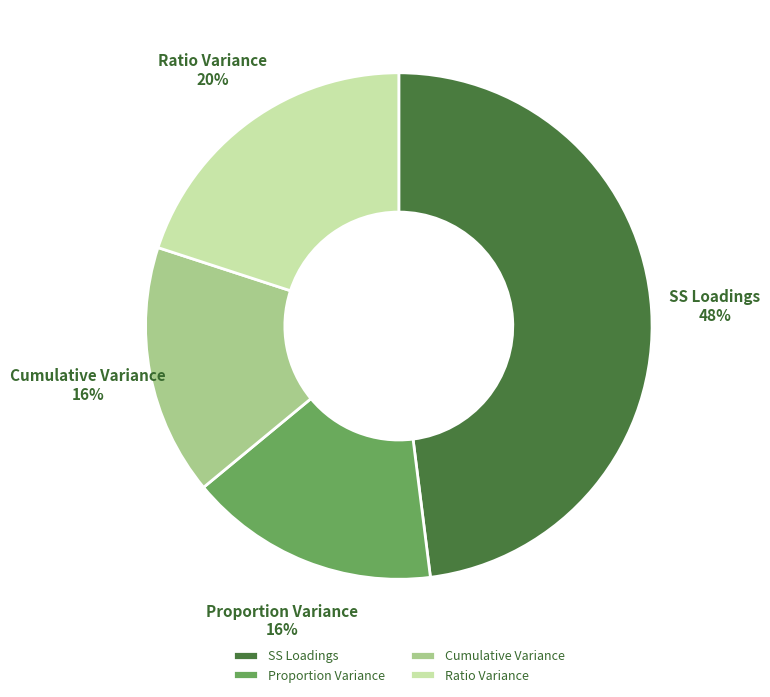

What is the ratio of the value at Ratio Variance to the value at SS Loadings?

0.4